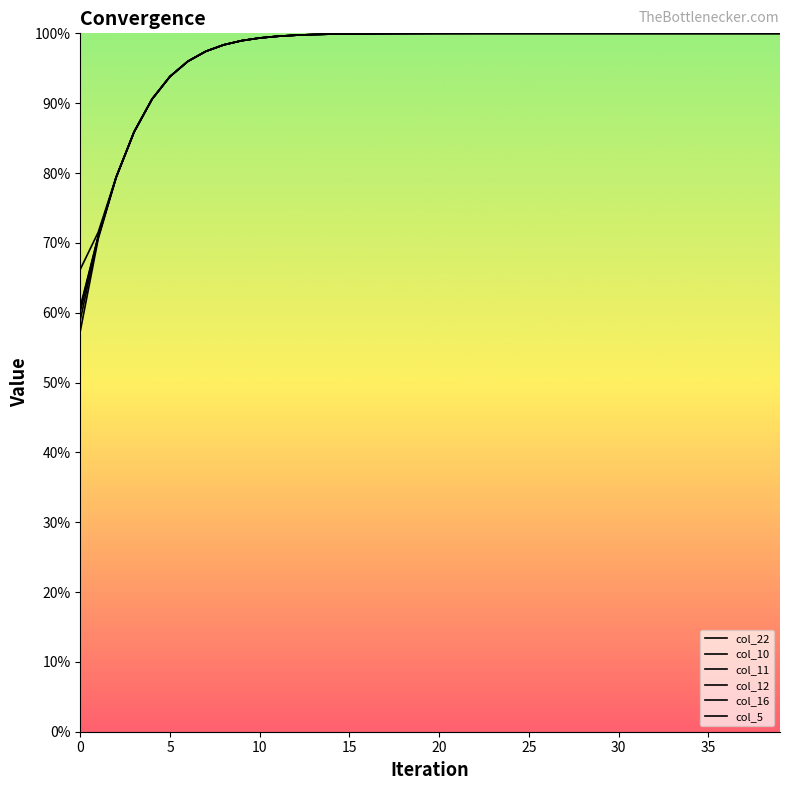

Does the chart display data point markers on the line(s)?

No